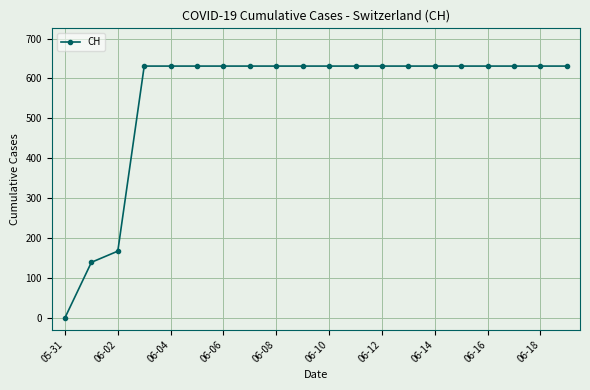

What is the greatest value displayed?

631